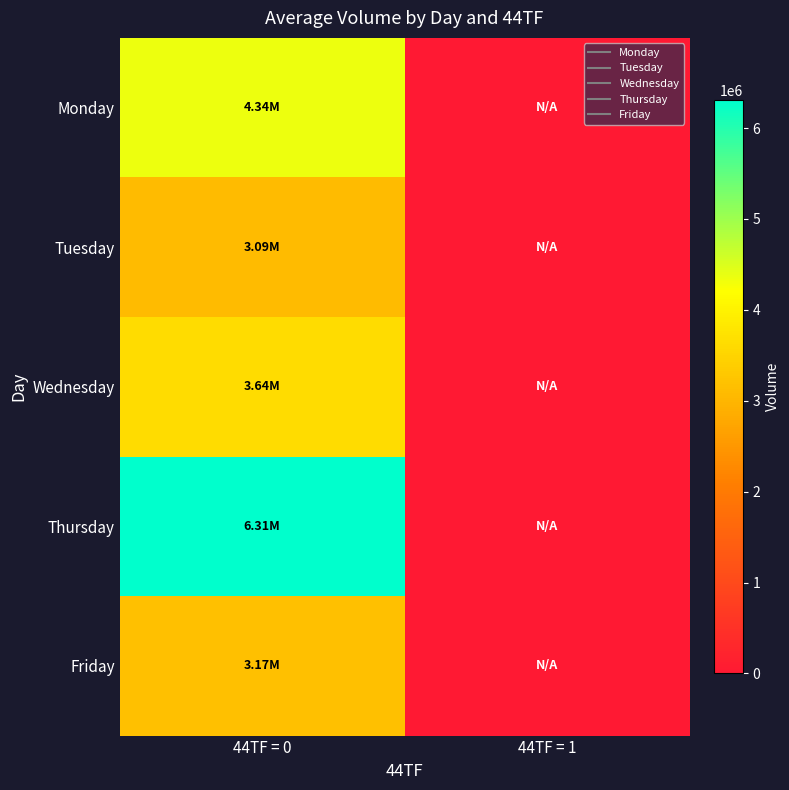

Which series changed the most between 44TF = 0 and 44TF = 1?

Thursday